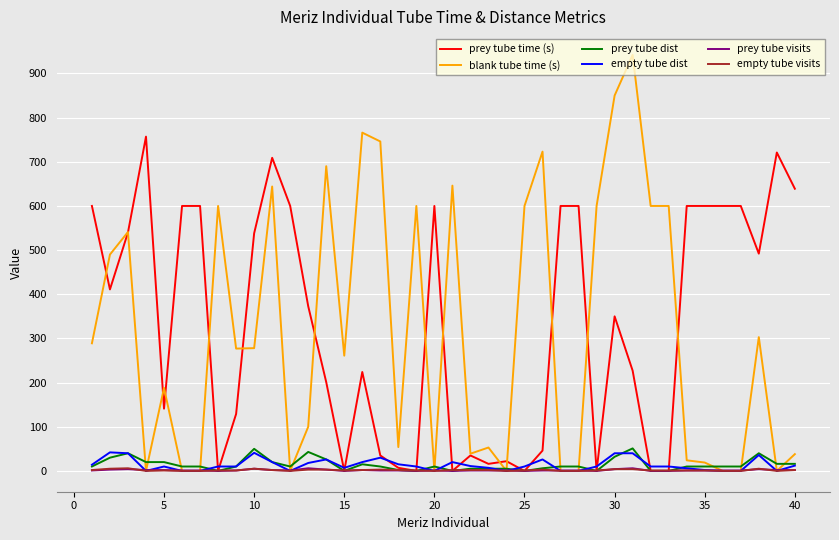

How many lines are shown in the chart?

6